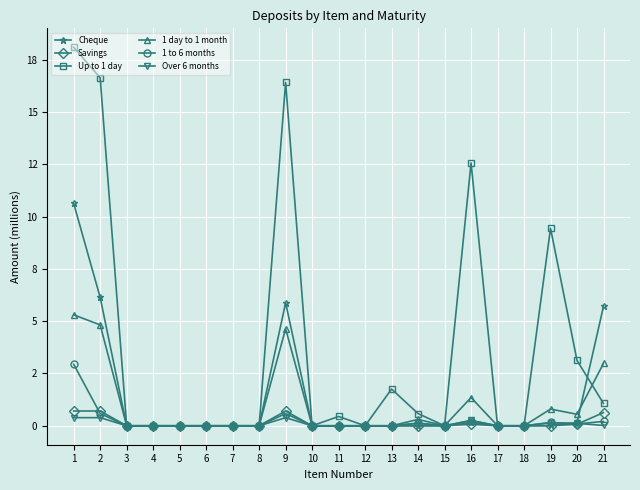

What are all the series names shown in the legend?

Cheque, Savings, Up to 1 day, 1 day to 1 month, 1 to 6 months, Over 6 months